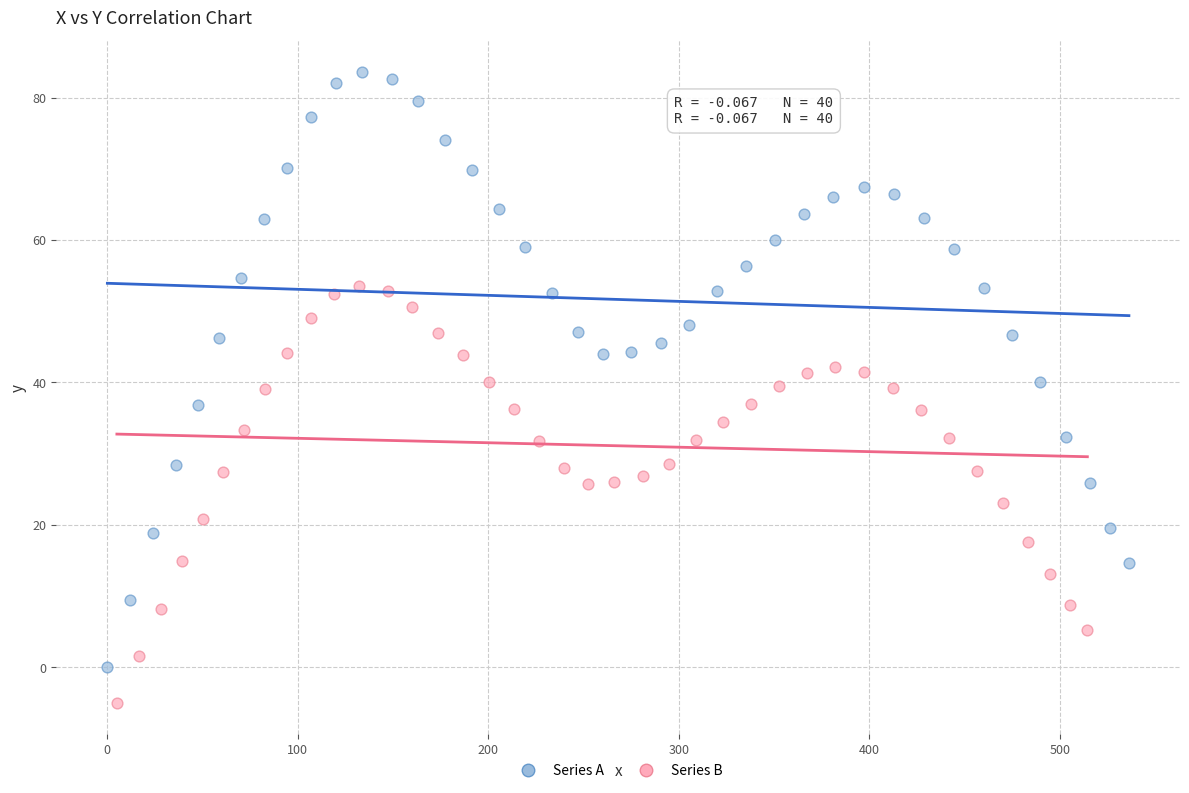

Which series contains the highest Y value?

Series A